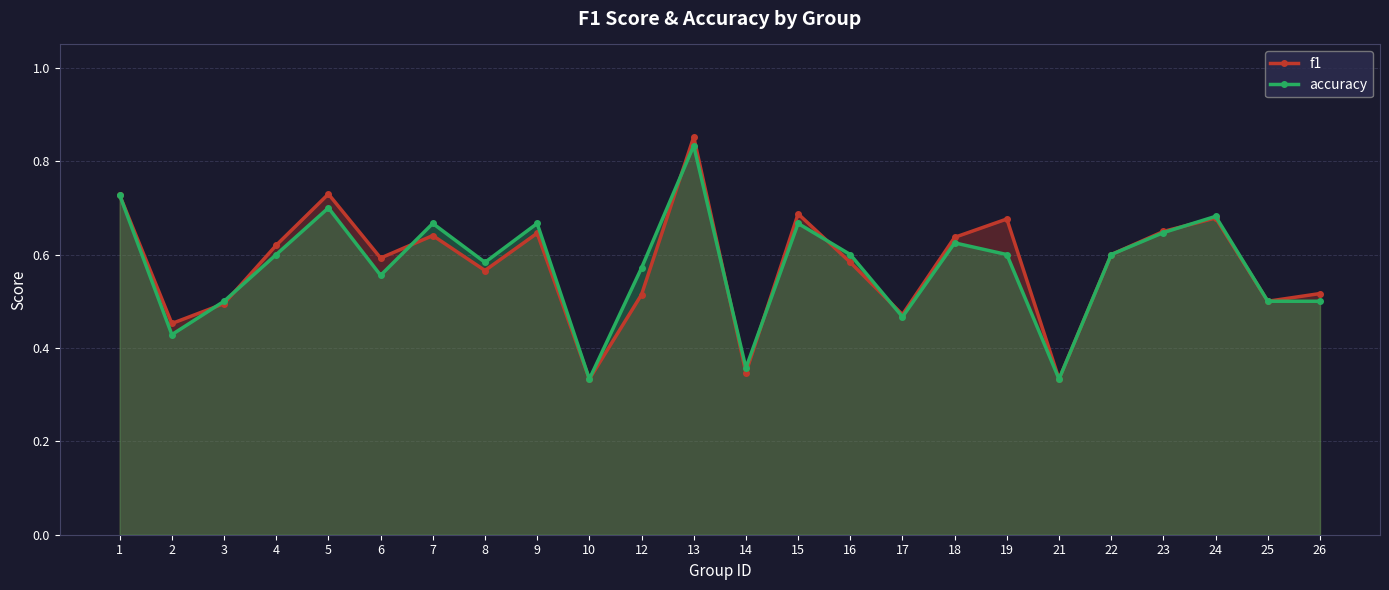

The f1 series shows 0.3 at 12. True or false?

False